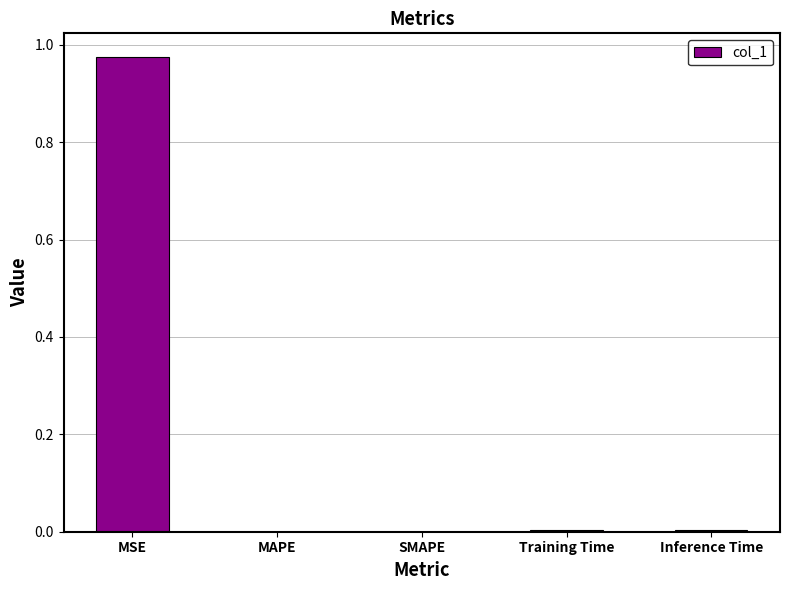

What is the change in value from MSE to SMAPE?

-1.0